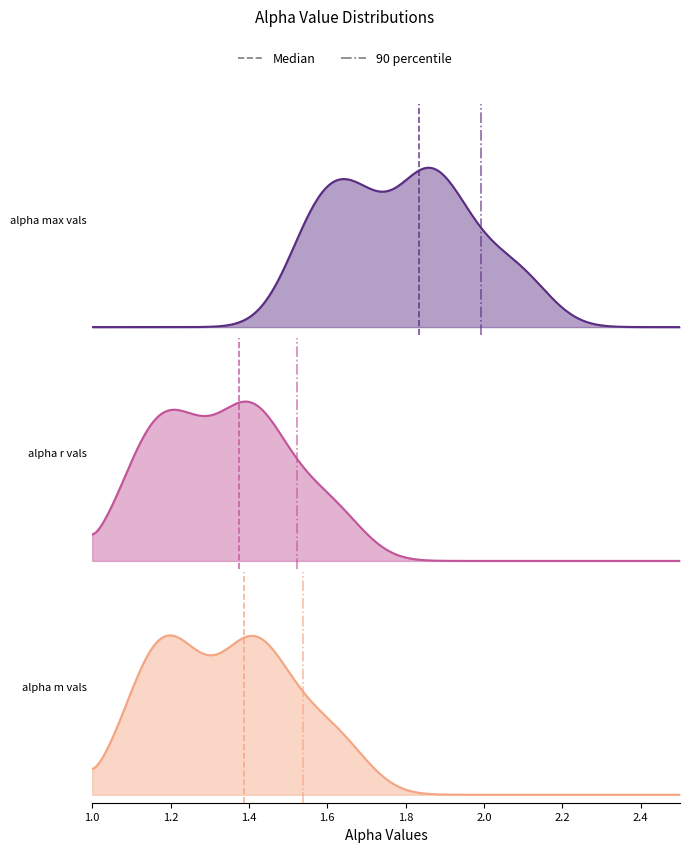

True or false: alpha_max_vals and alpha_r_vals cross at least once.

False